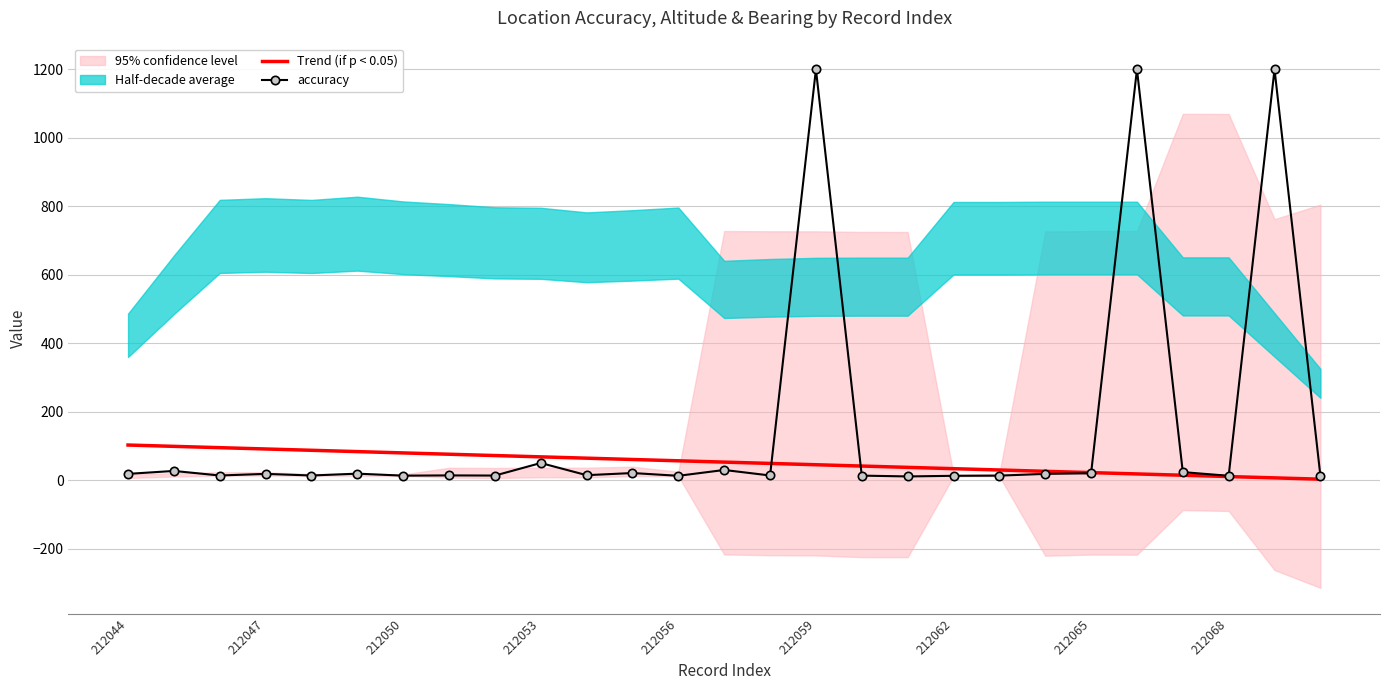

True or false: accuracy has a value of 13.1 at 16.

True